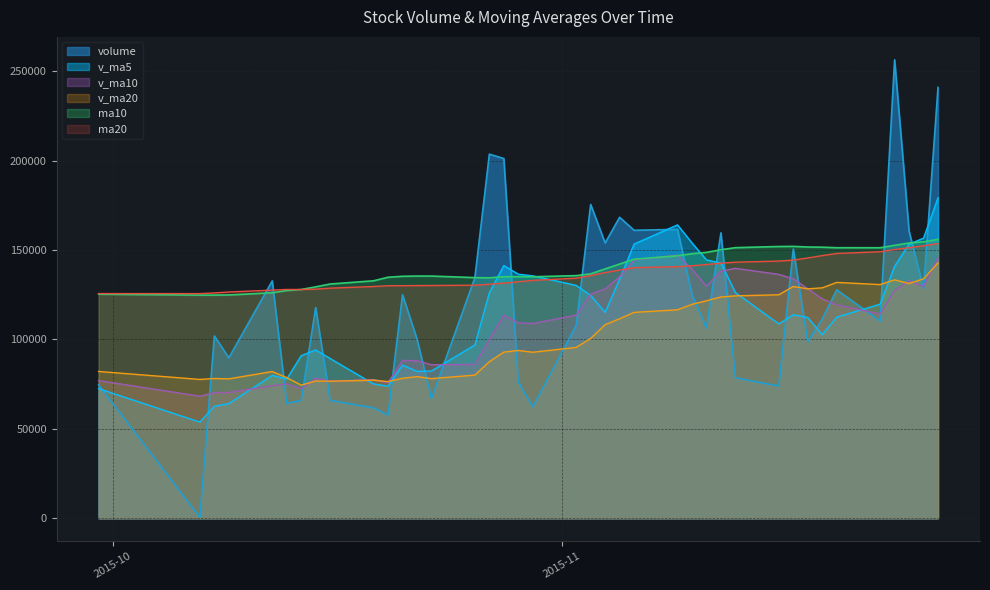

Which series has the widest spread of values?

volume